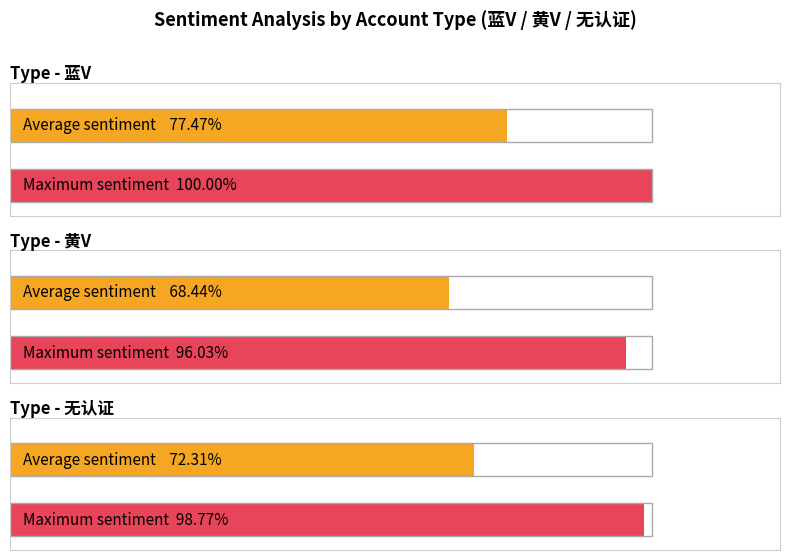

At how many categories does at least one series exceed 99?

1